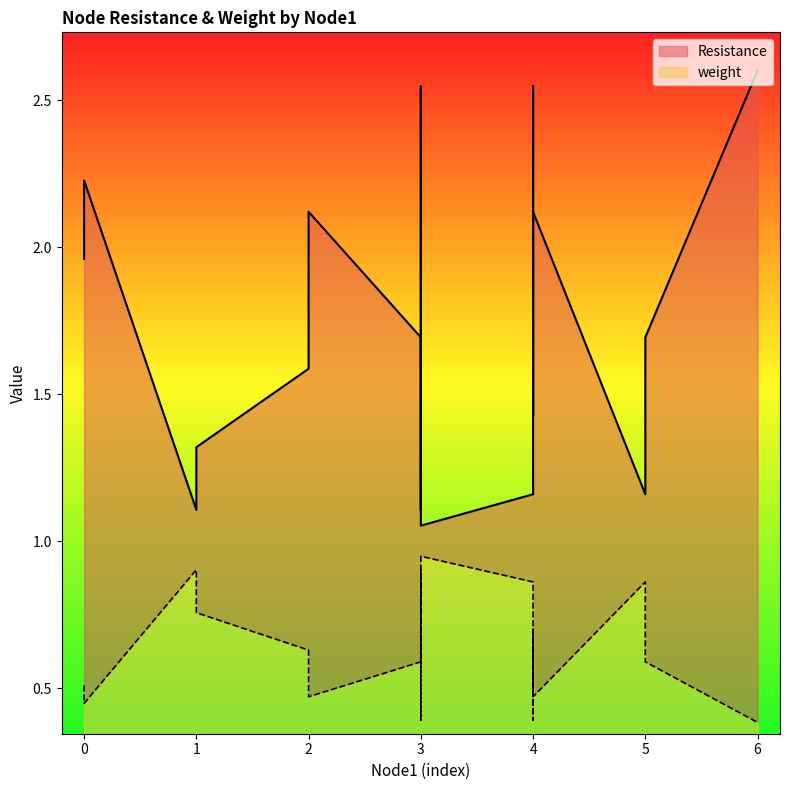

What is the value of the Resistance point at the 17th from the left?

2.6